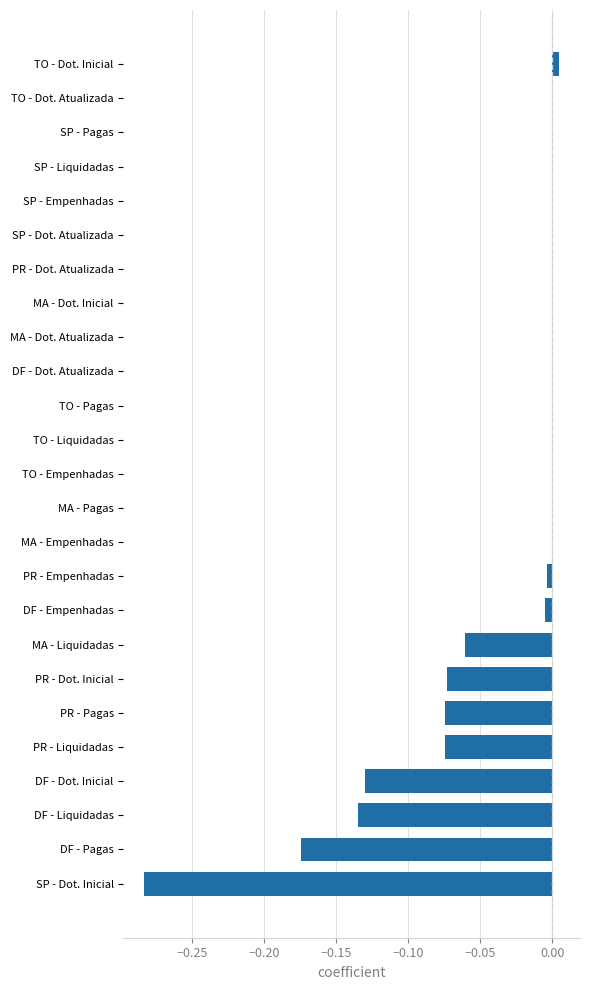

Between DF - Dot. Inicial and PR - Liquidadas, which is larger?

PR - Liquidadas